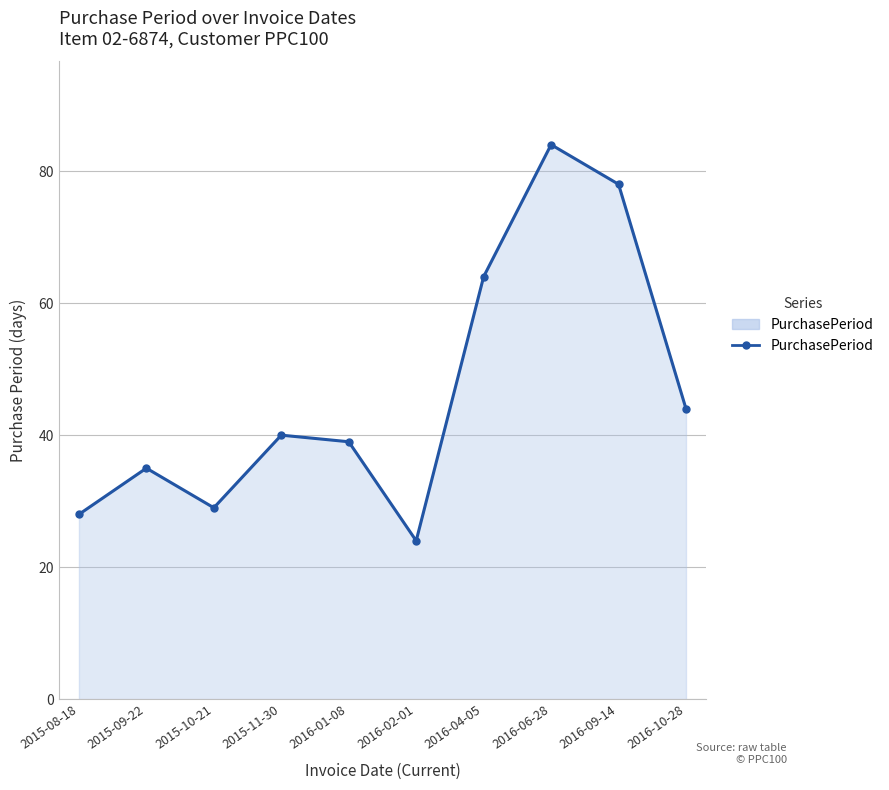

What is the maximum value shown in the chart?

84